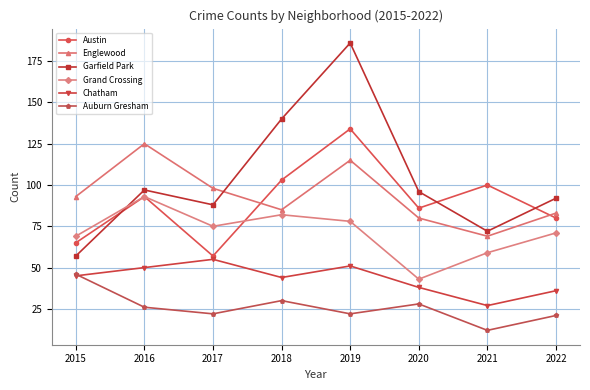

Reading left to right, extract all data points from this chart.

Austin: 2015=65	2016=93	2017=57	2018=103	2019=134	2020=86	2021=100	2022=80
Englewood: 2015=93	2016=125	2017=98	2018=85	2019=115	2020=80	2021=69	2022=83
Garfield Park: 2015=57	2016=97	2017=88	2018=140	2019=186	2020=96	2021=72	2022=92
Grand Crossing: 2015=69	2016=93	2017=75	2018=82	2019=78	2020=43	2021=59	2022=71
Chatham: 2015=45	2016=50	2017=55	2018=44	2019=51	2020=38	2021=27	2022=36
Auburn Gresham: 2015=46	2016=26	2017=22	2018=30	2019=22	2020=28	2021=12	2022=21